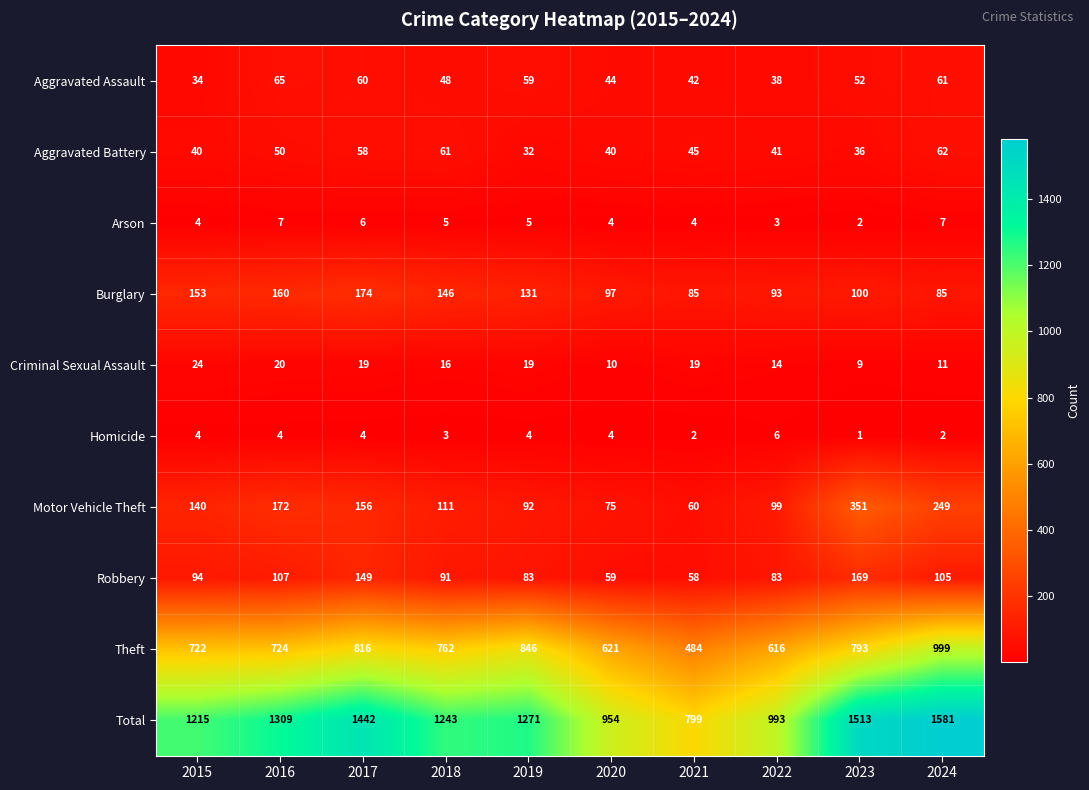

What is the spread (max minus min) of values at 2021?

797